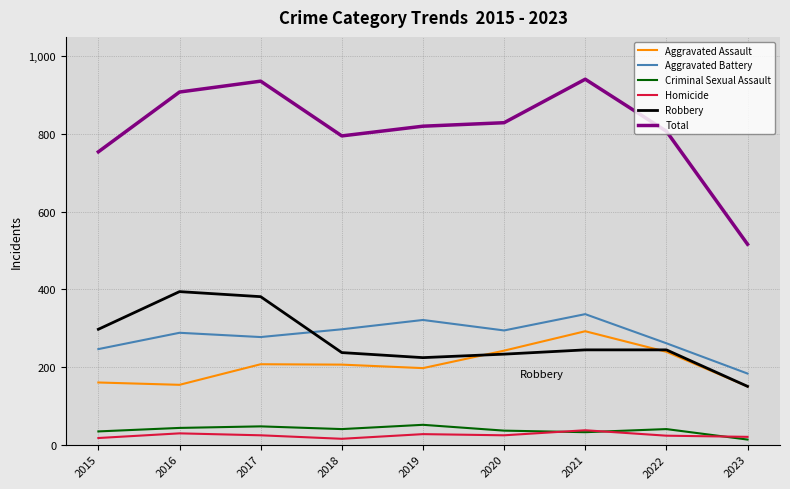

Count the number of categories in the chart.

9